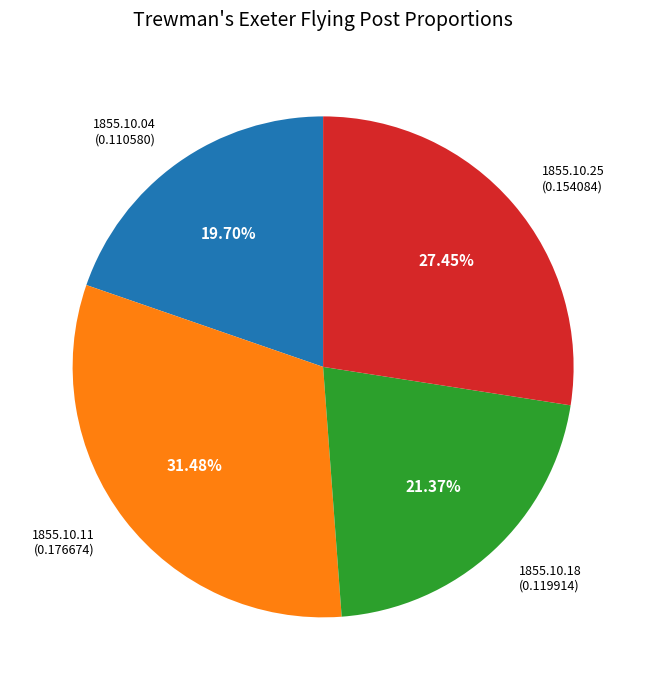

Is the sum of 1855.10.04 and 1855.10.11 greater than half?

Yes